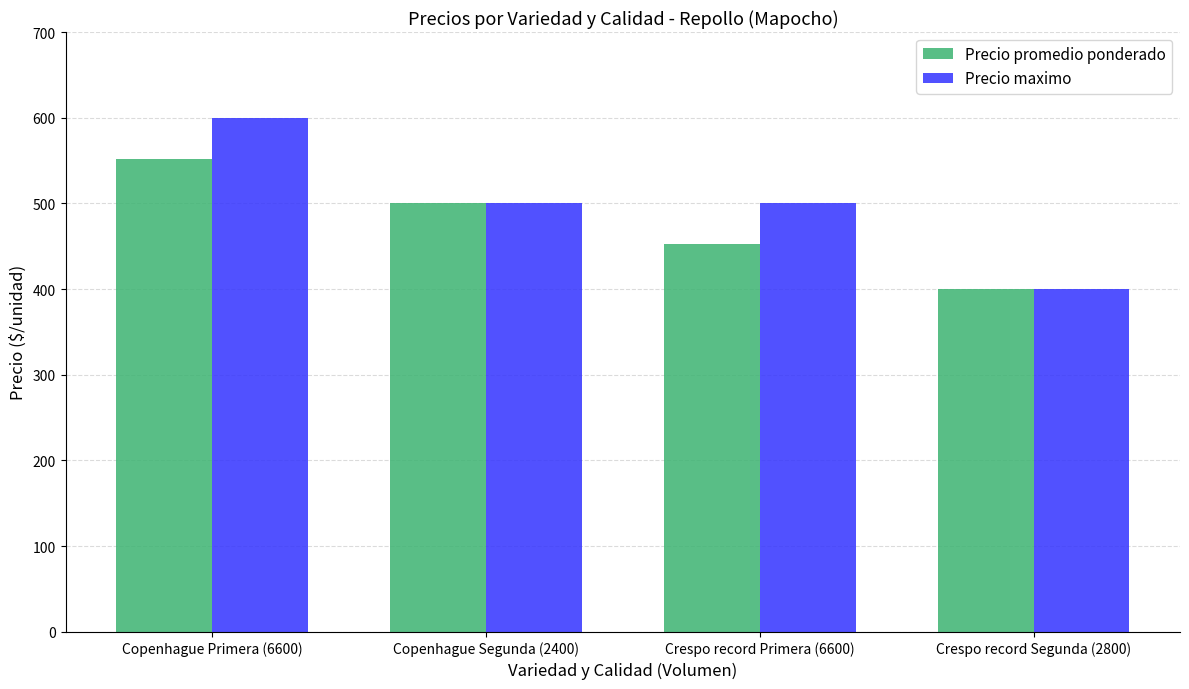

At which category is the sum across all series the highest?

Copenhague Primera (6600)